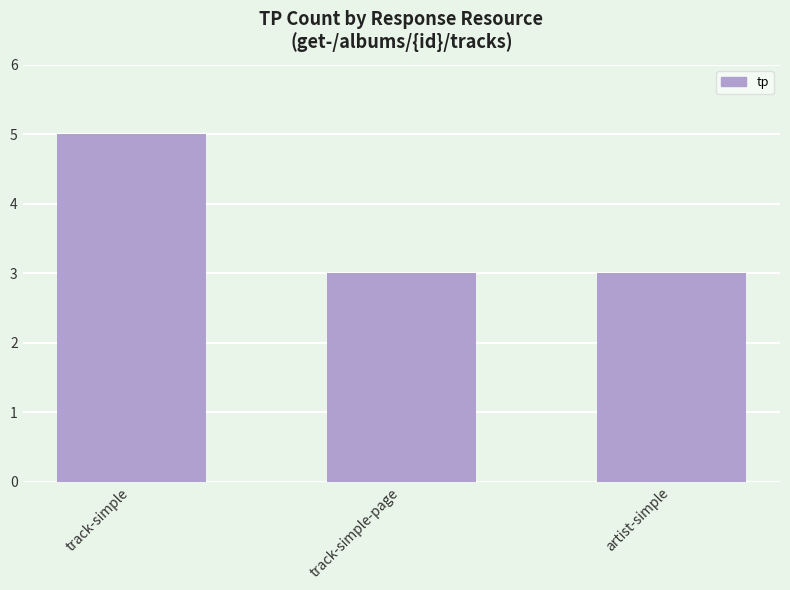

What is the ratio of the value at artist-simple to the value at track-simple?

0.6